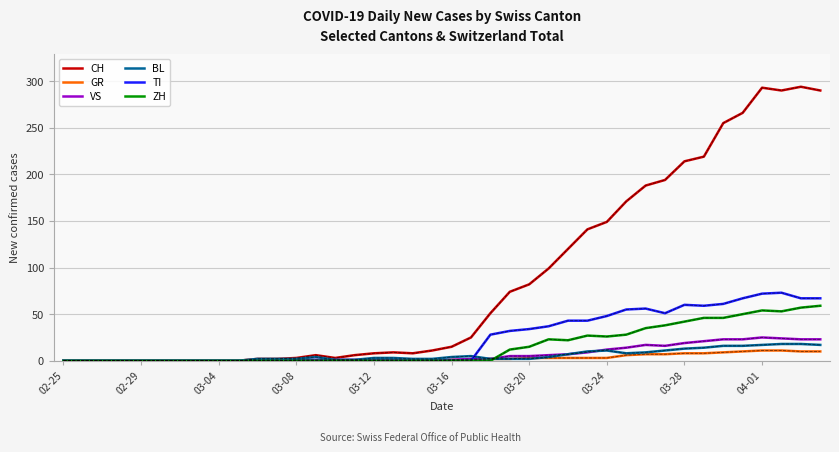

Which series has the largest total across all categories?

CH